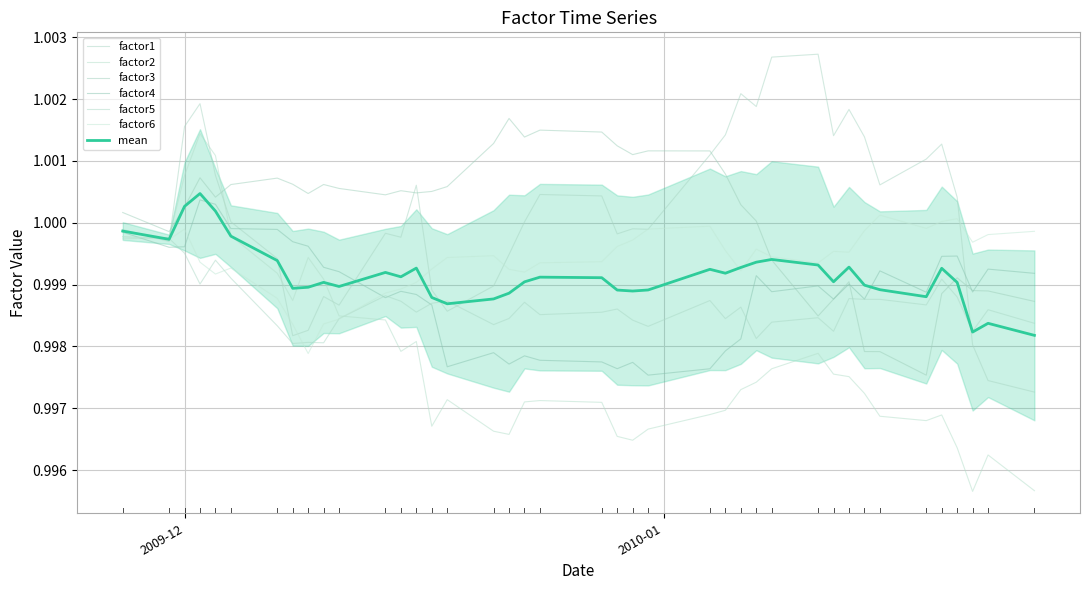

Which series ends up on top after the final intersection of factor5 and factor3?

factor3